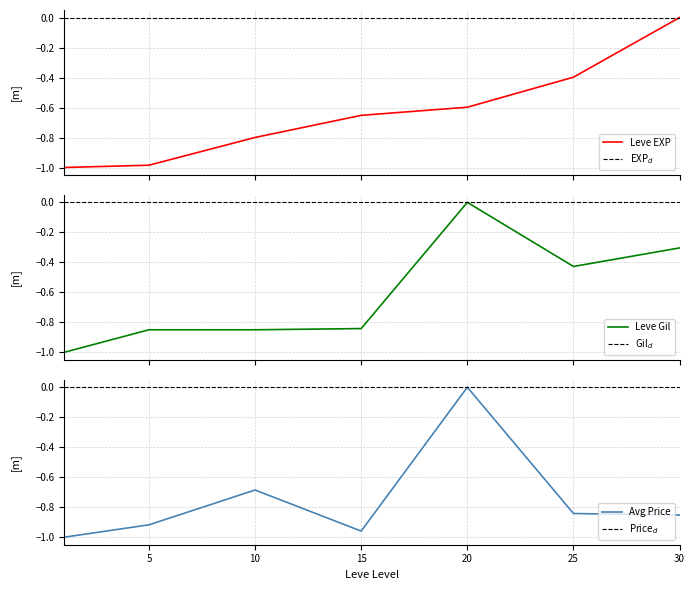

Which has a higher value, 25 or 5?

25